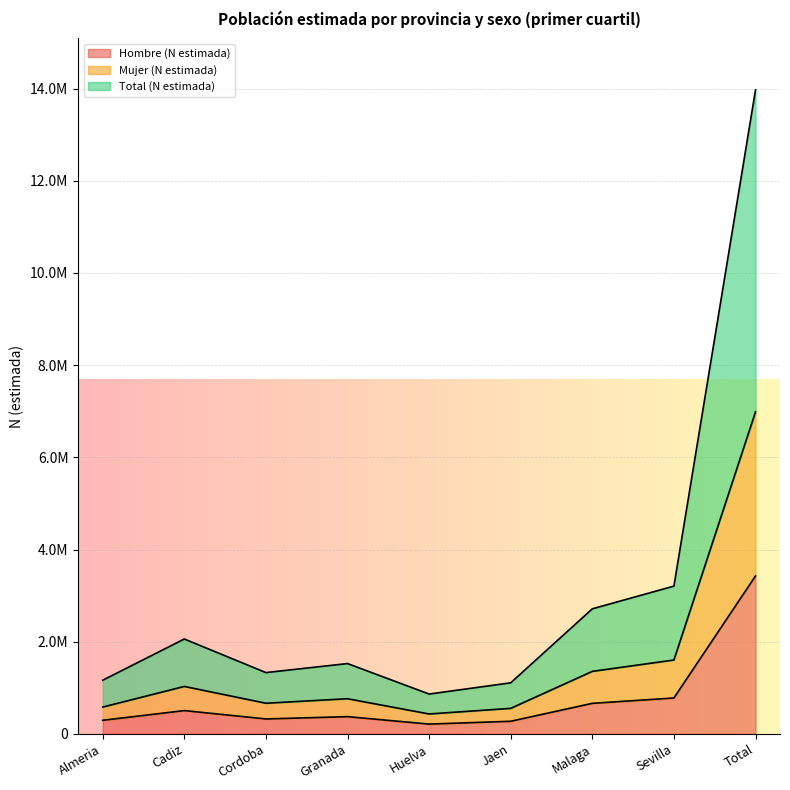

What is the value of the Hombre (N estimada) point at the 4th from the left?

373982